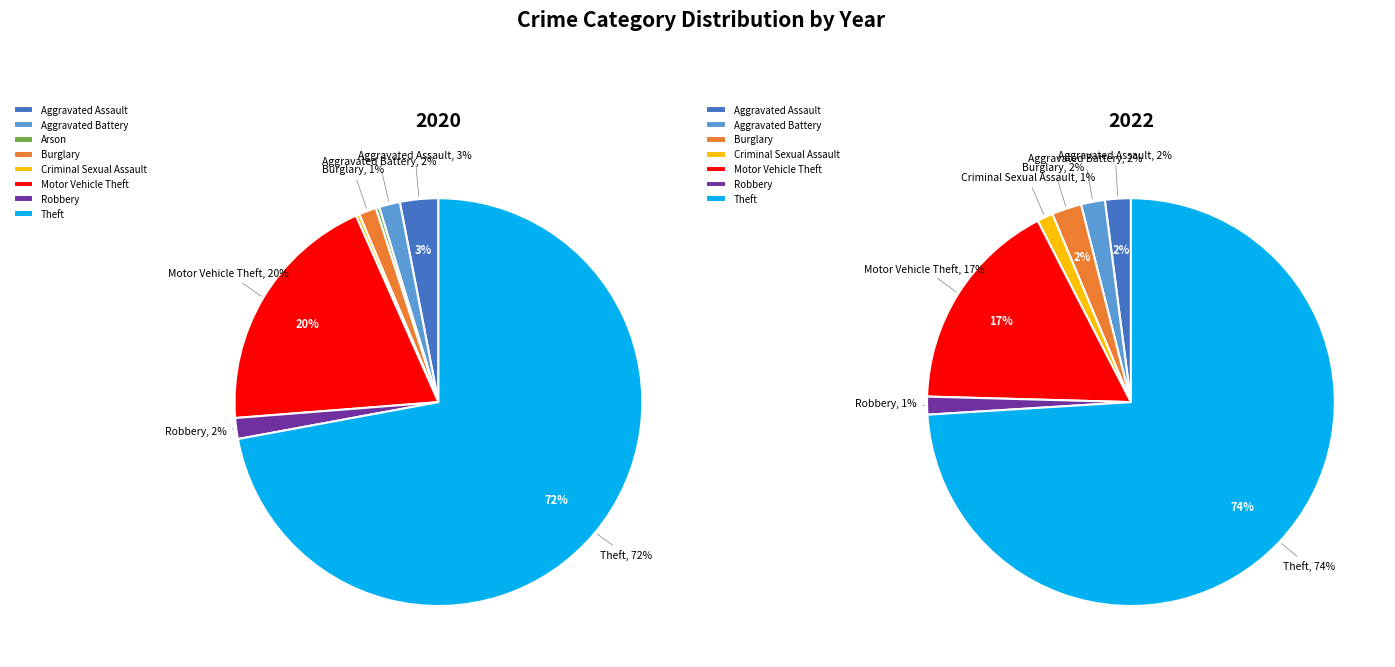

What is the largest slice in the pie chart?

Theft